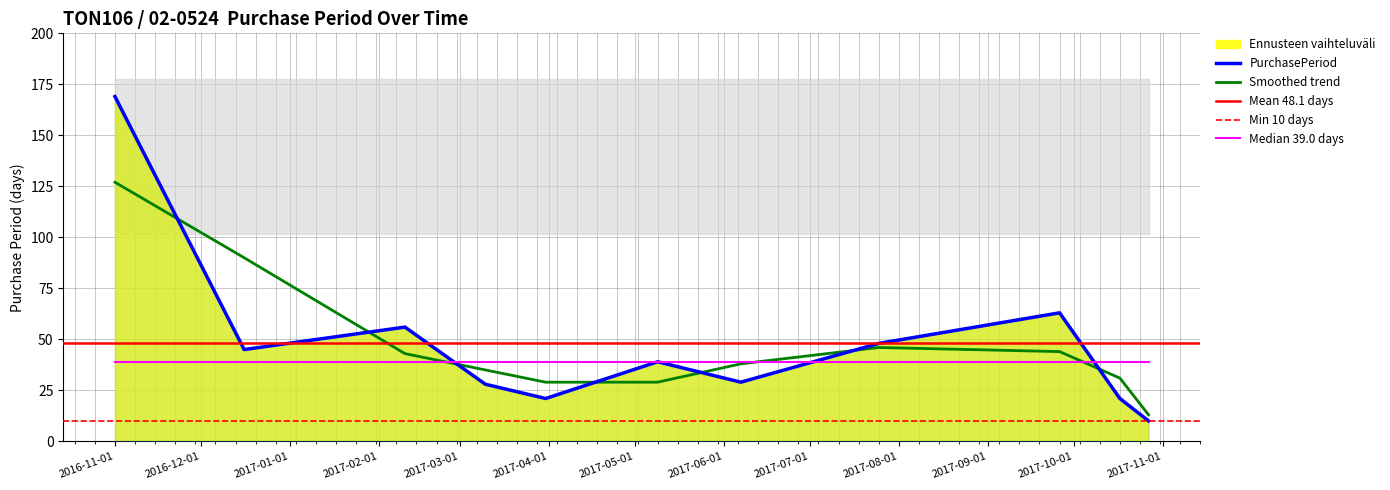

List the labels in order of value, largest first.

2016-11-01, 2017-09-26, 2017-02-10, 2017-07-25, 2016-12-16, 2017-05-09, 2017-06-07, 2017-03-10, 2017-03-31, 2017-10-17, 2017-10-27